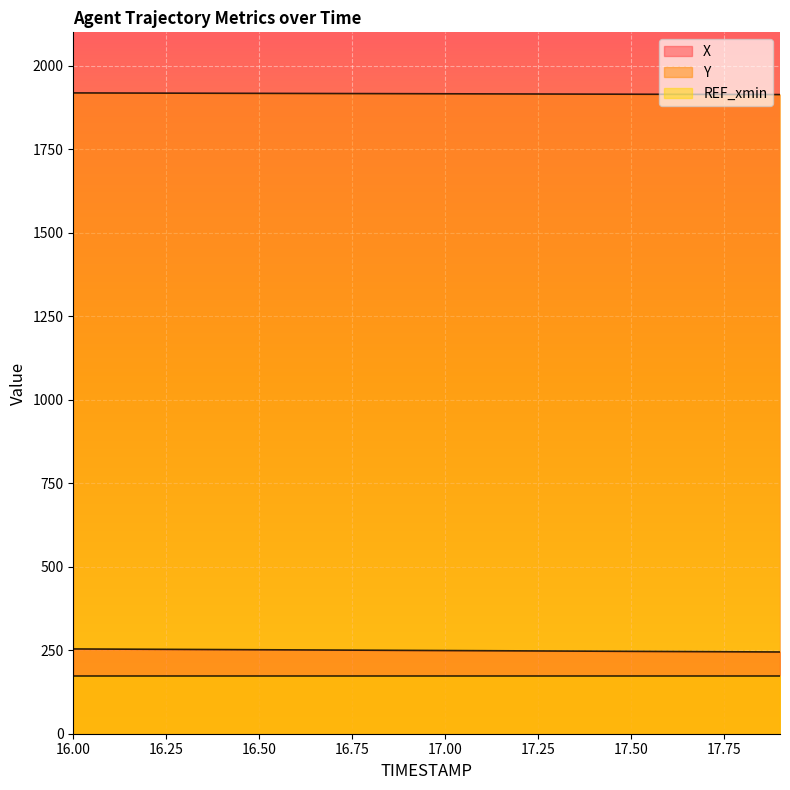

What is the label of the 9th point from the left?

16.8